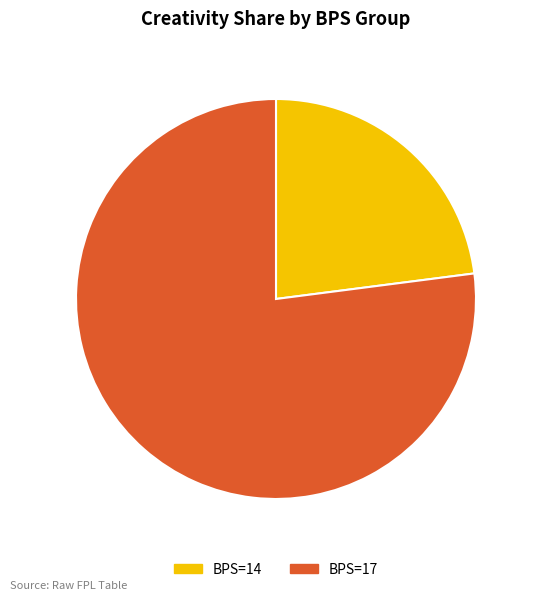

Which category accounts for the majority?

BPS=17